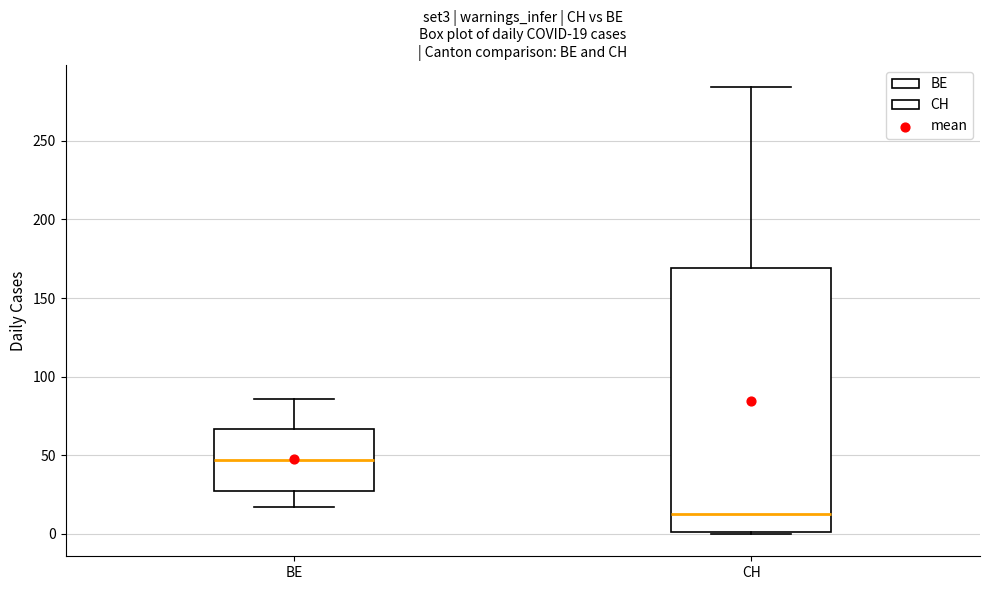

Which box's median line is the lowest?

CH